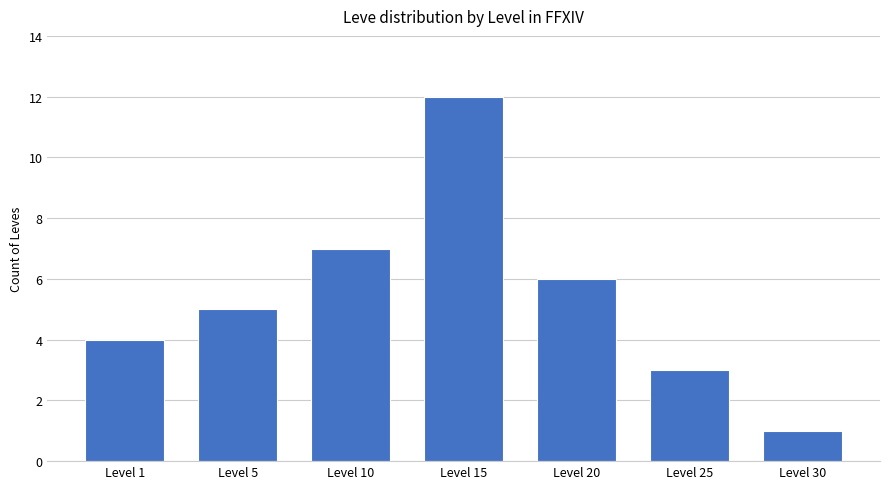

The chart shows a value of 4 at Level 10. True or false?

False